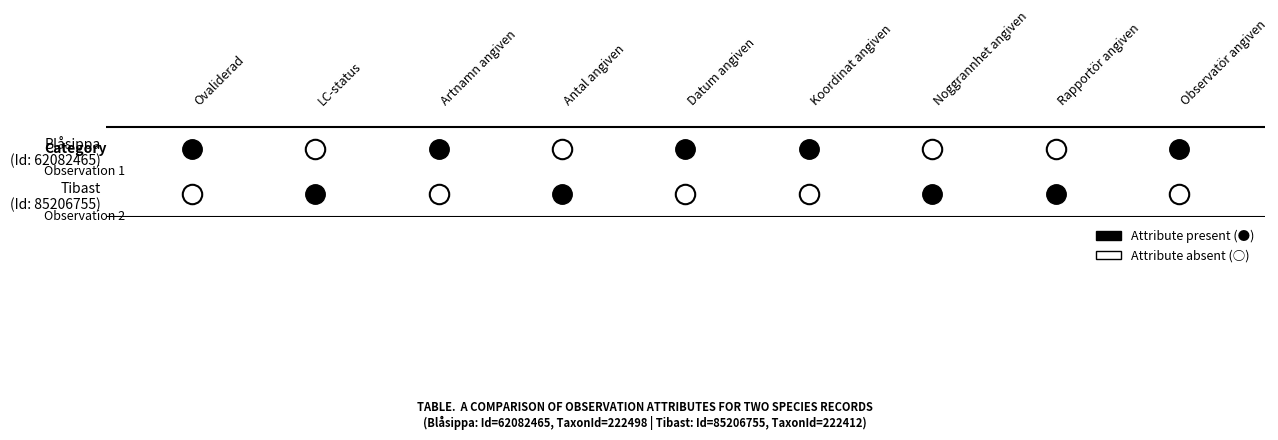

What is the maximum value for Tibast?

1